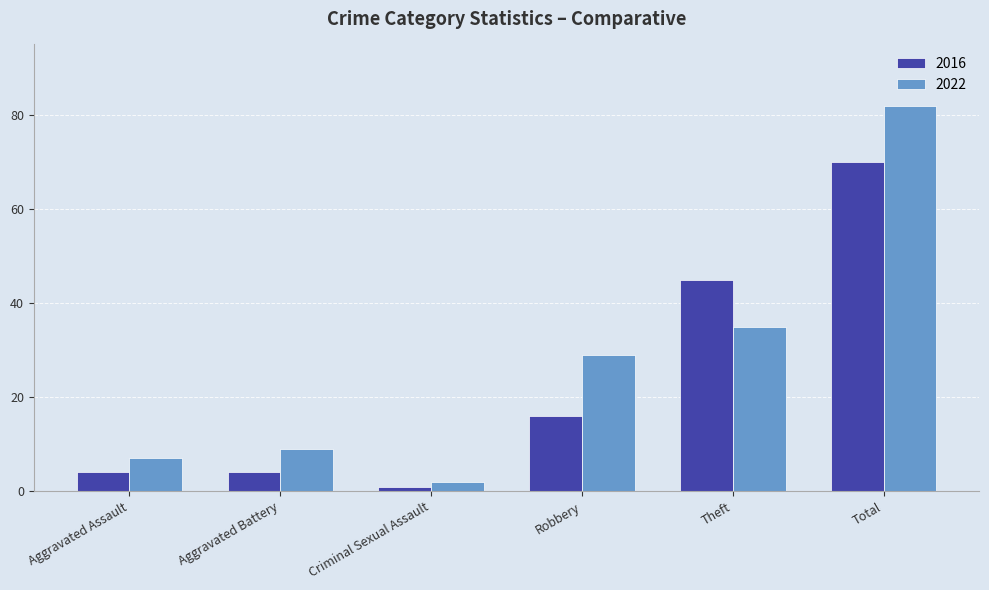

Is the value of 2016 at Aggravated Battery greater than the value of 2022 at Aggravated Battery?

No